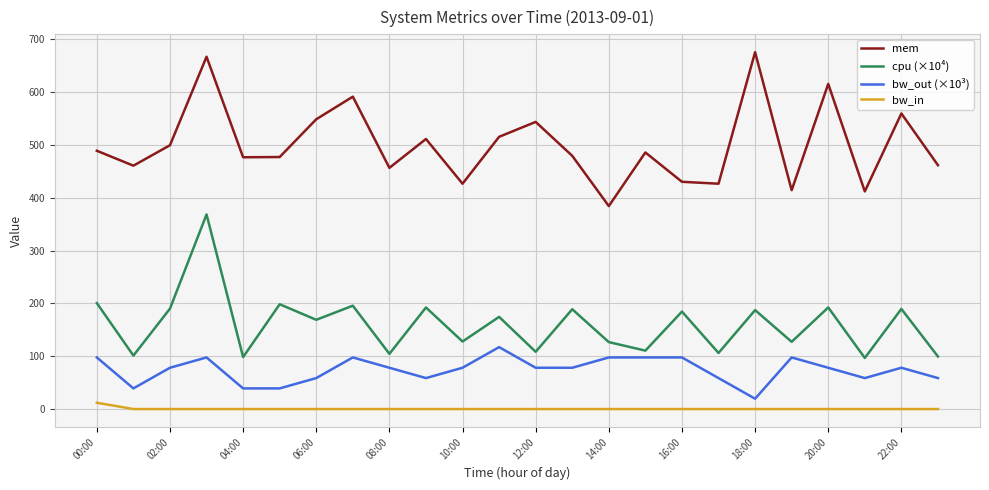

What is the greatest value displayed?

675.4